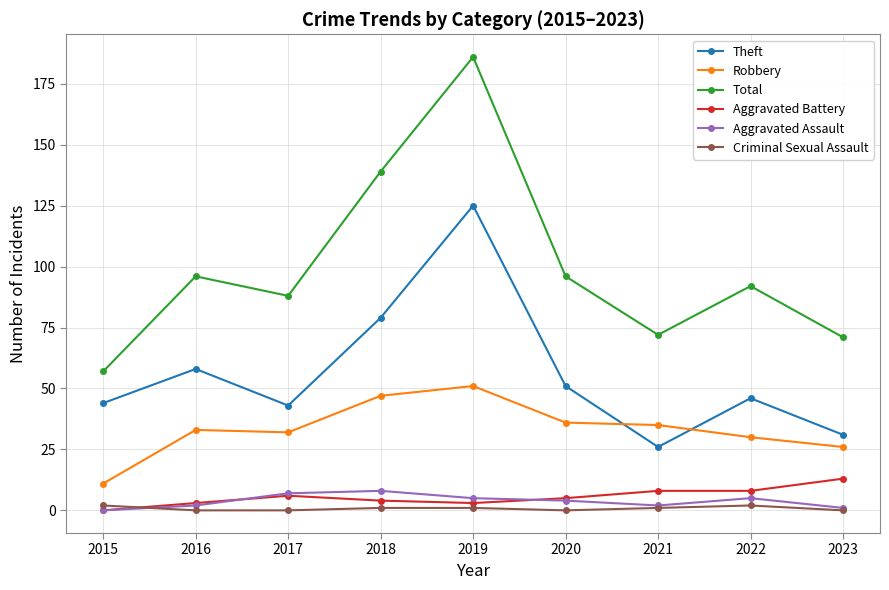

What is the average value of the Criminal Sexual Assault series?

1